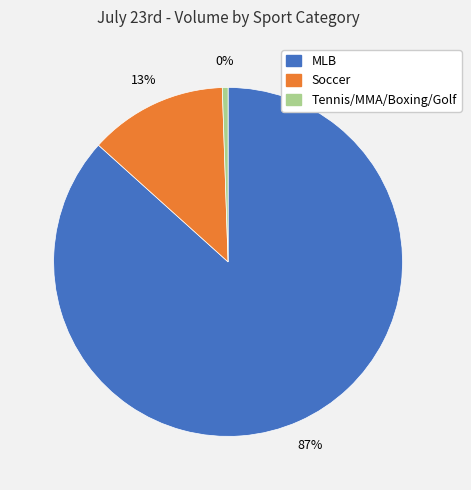

Is the sum of Soccer and Tennis/MMA/Boxing/Golf greater than half?

No